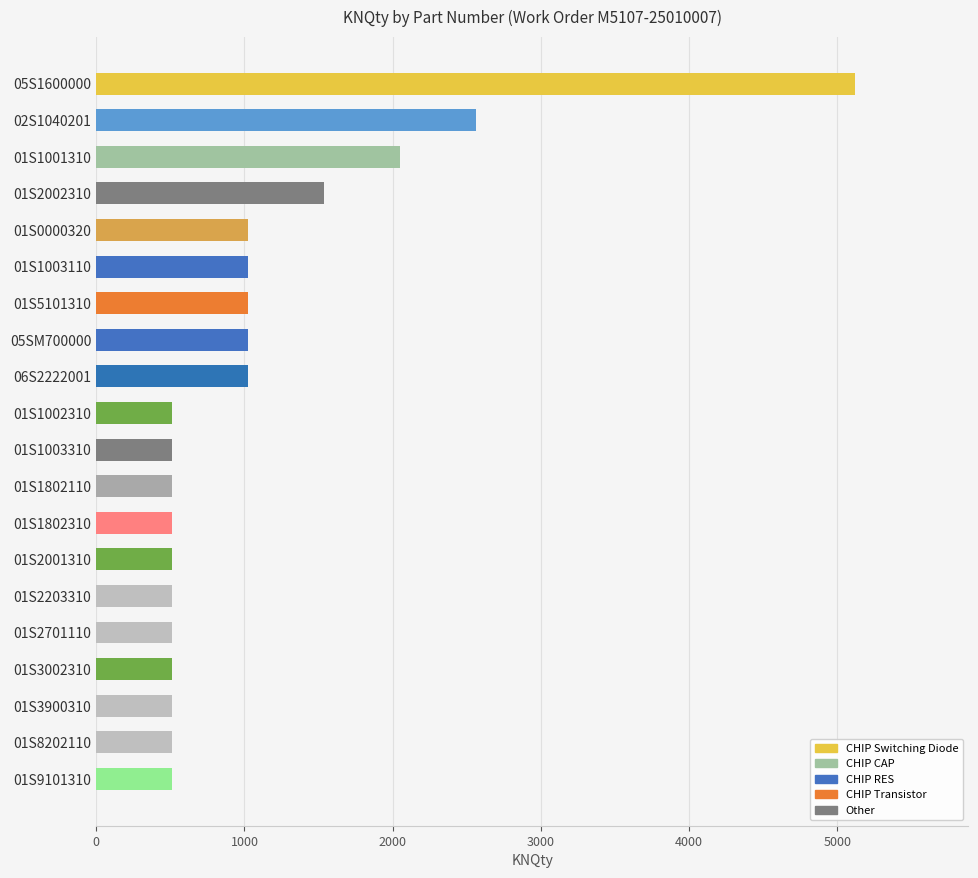

What is the difference between the maximum and minimum values?

4603